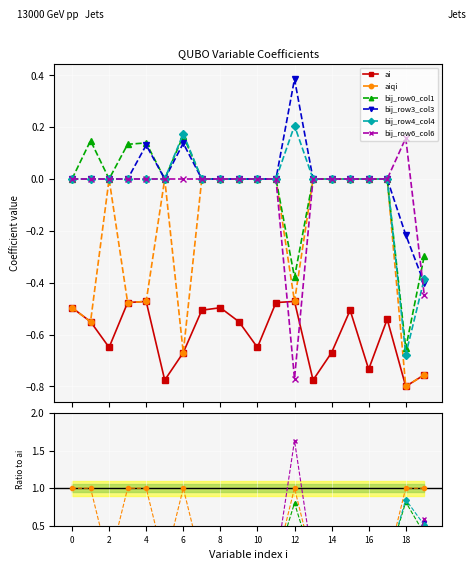

Count the number of categories in the chart.

20